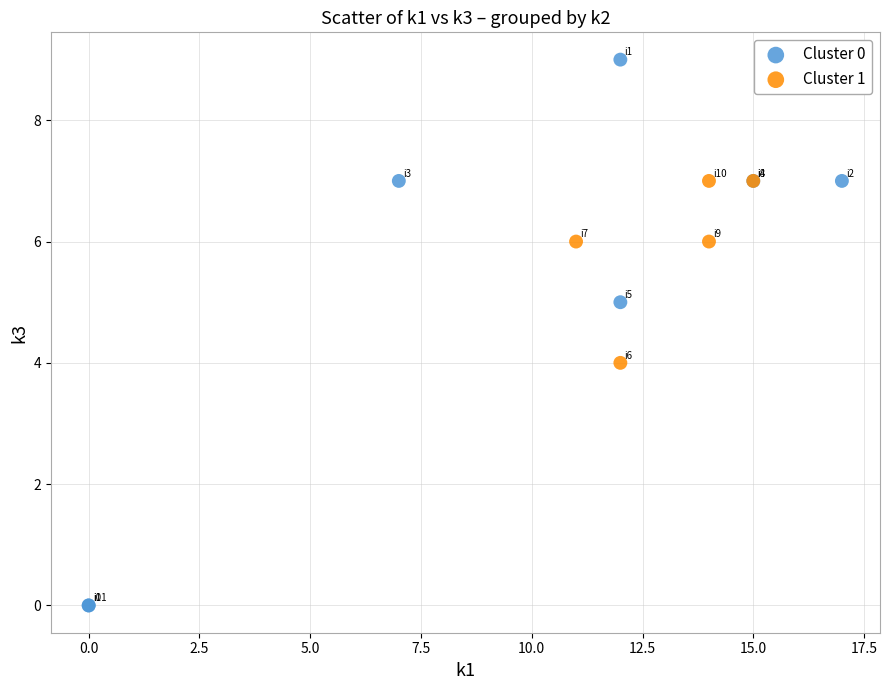

Which series reaches the maximum Y coordinate?

Cluster 0